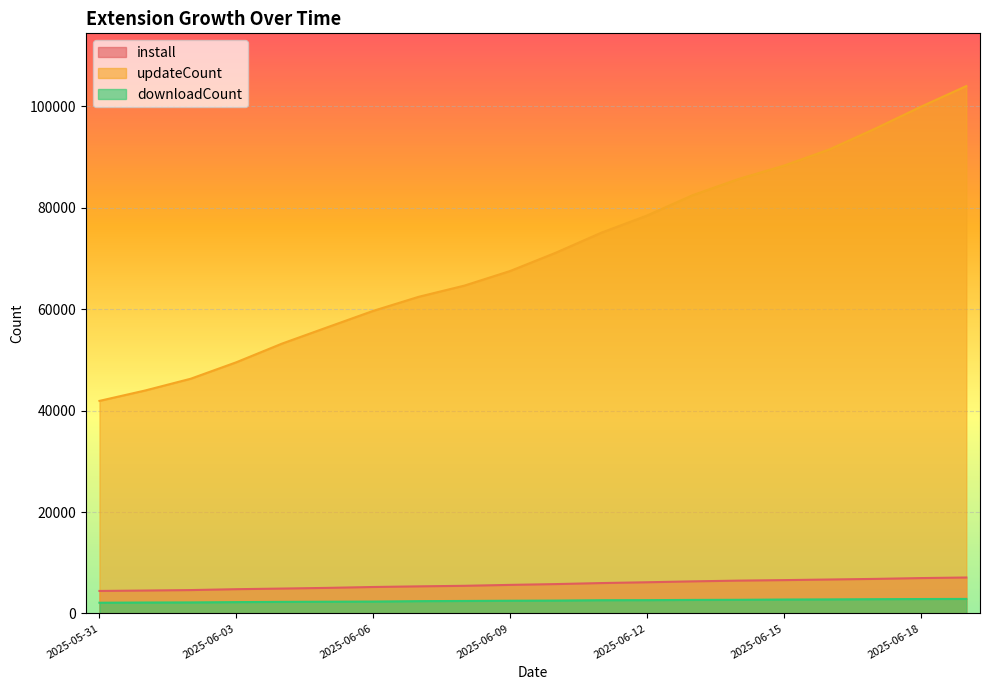

True or false: install and updateCount intersect in this chart.

False